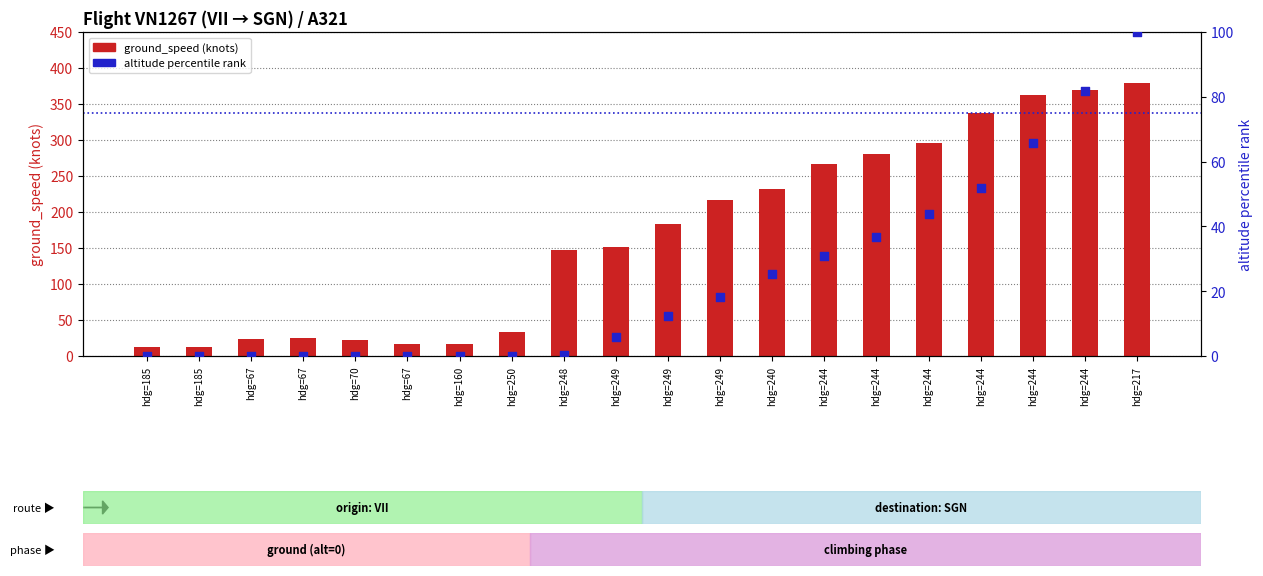

What is the total value across all series at hdg=244?

297.8